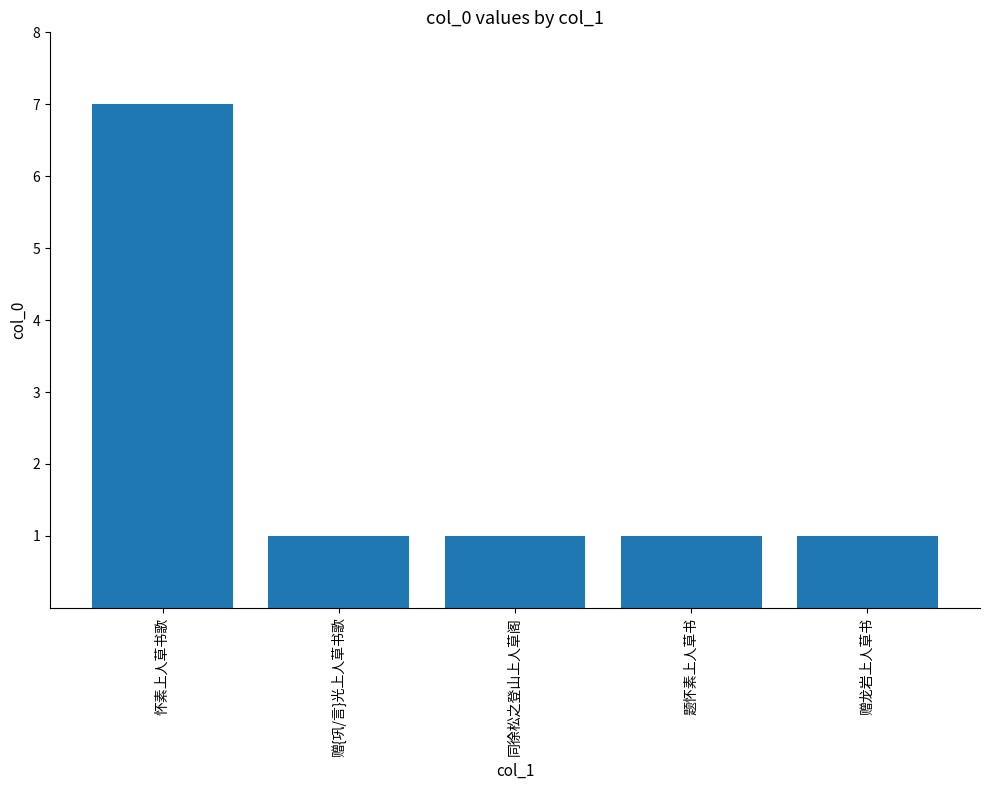

What is the sum of the values at 赠{巩/言}光上人草书歌 and 怀素上人草书歌?

8